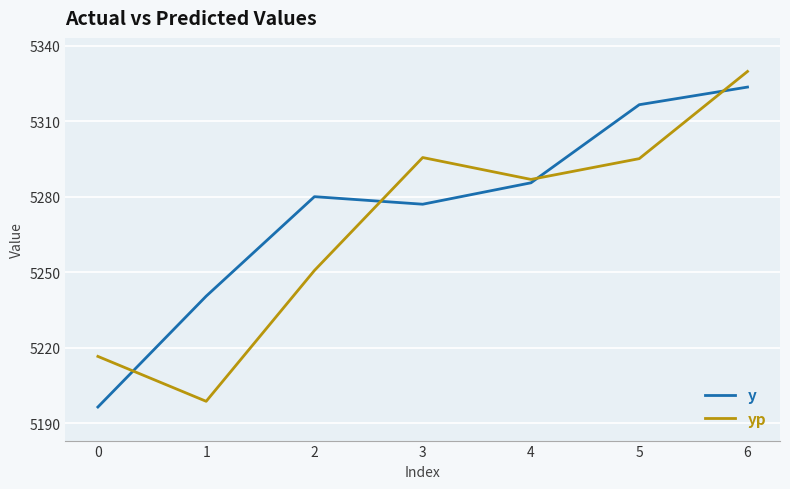

Which series ends up on top after the final intersection of yp and y?

yp